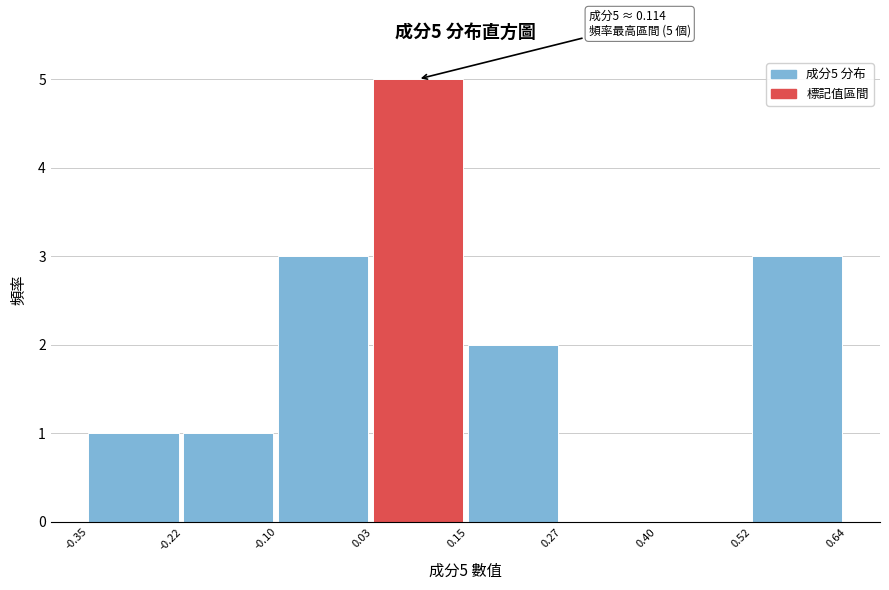

Which range on the x-axis has the tallest bar?

0.03 to 0.15